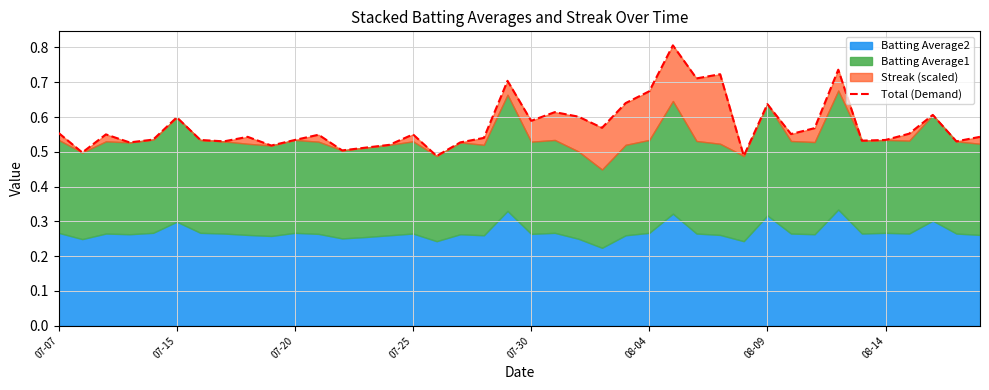

The chart shows a value of 0.5 at 08-14. True or false?

True